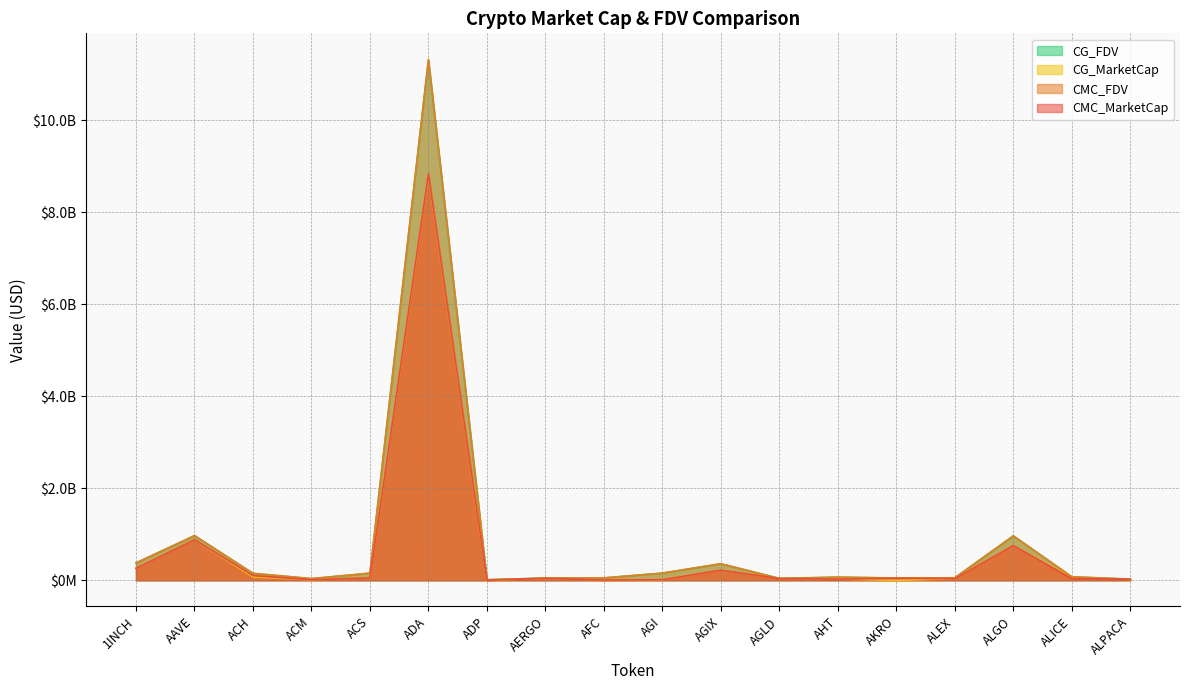

What is the maximum value for CMC_FDV?

11322420490.6